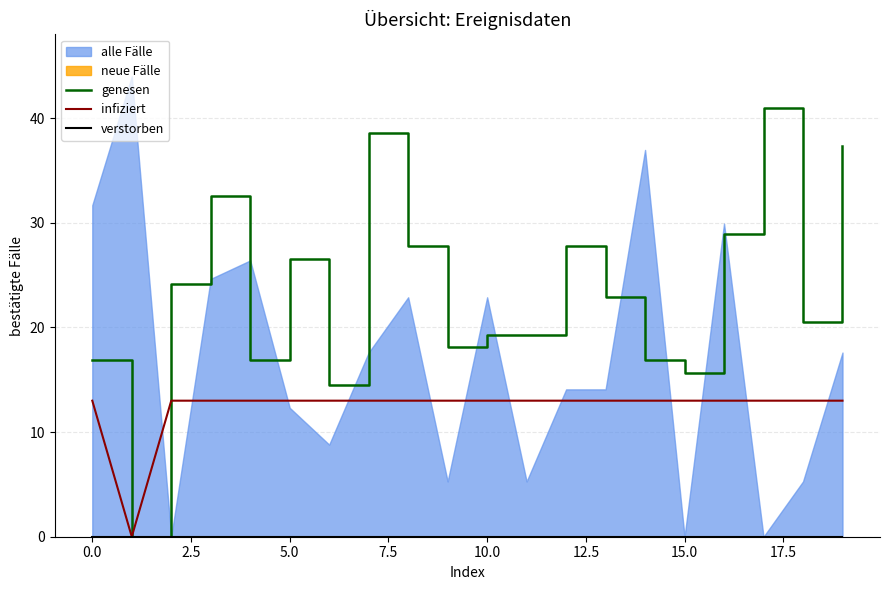

Does the chart have visible grid lines?

Yes